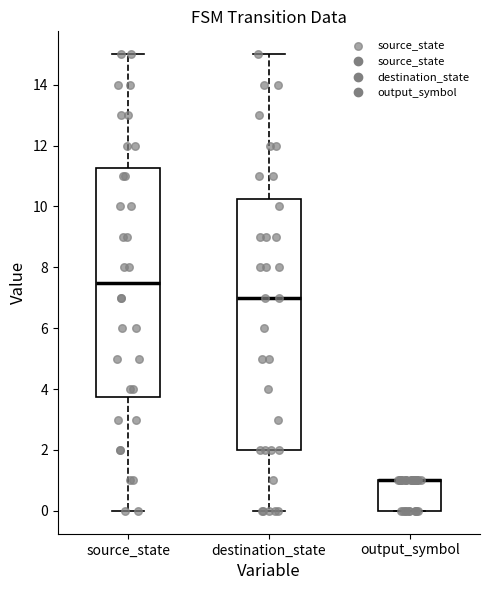

Which box is the tallest, from its lower edge to its upper edge?

destination_state